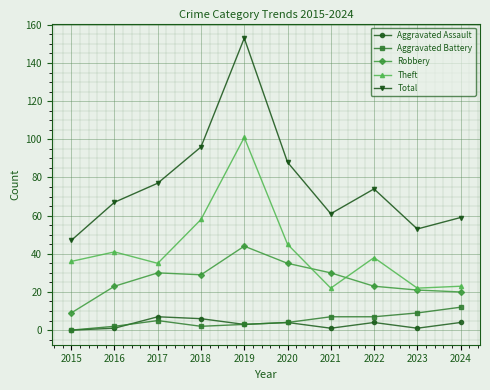

Does the chart have visible grid lines?

Yes